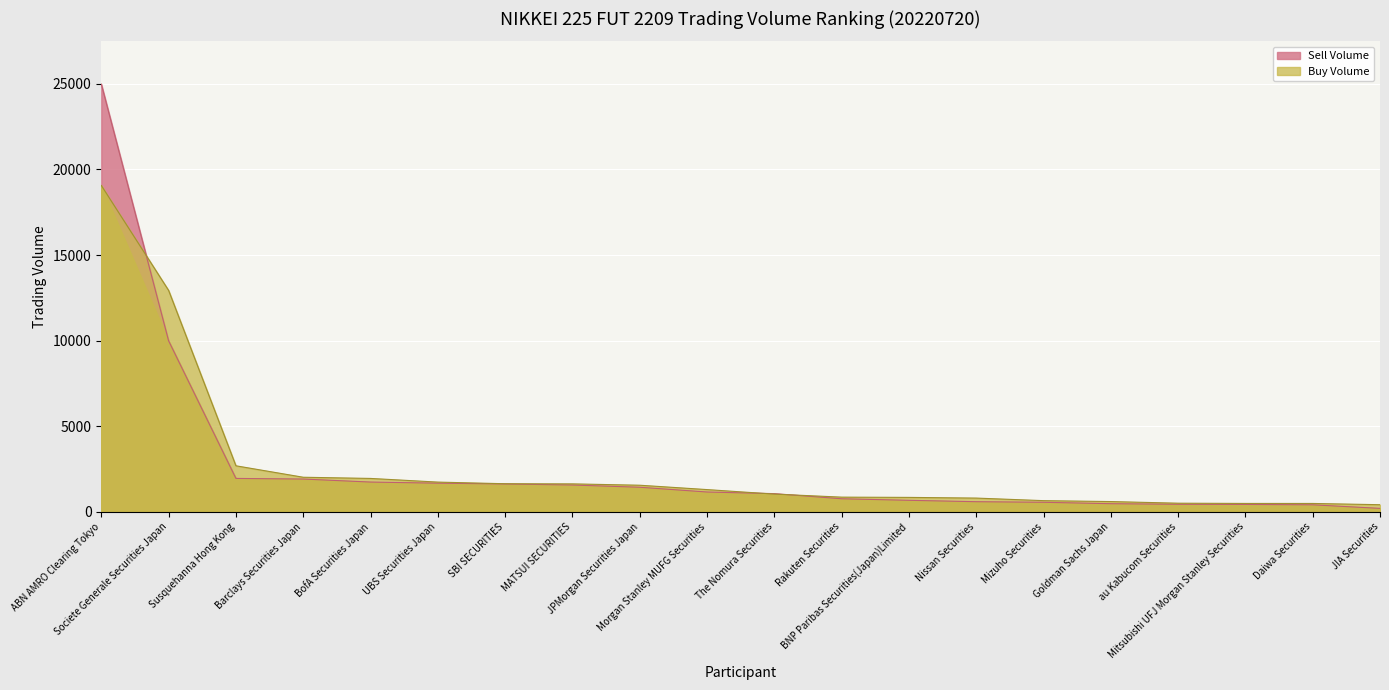

Rank the categories by Buy Volume (ABN AMRO) value from highest to lowest.

ABN AMRO Clearing Tokyo, Societe Generale Securities Japan, Susquehanna Hong Kong, Barclays Securities Japan, BofA Securities Japan, UBS Securities Japan, SBI SECURITIES, MATSUI SECURITIES, JPMorgan Securities Japan, Morgan Stanley MUFG Securities, The Nomura Securities, Rakuten Securities, BNP Paribas Securities(Japan)Limited, Nissan Securities, Mizuho Securities, Goldman Sachs Japan, au Kabucom Securities, Mitsubishi UFJ Morgan Stanley Securities, Daiwa Securities, JIA Securities